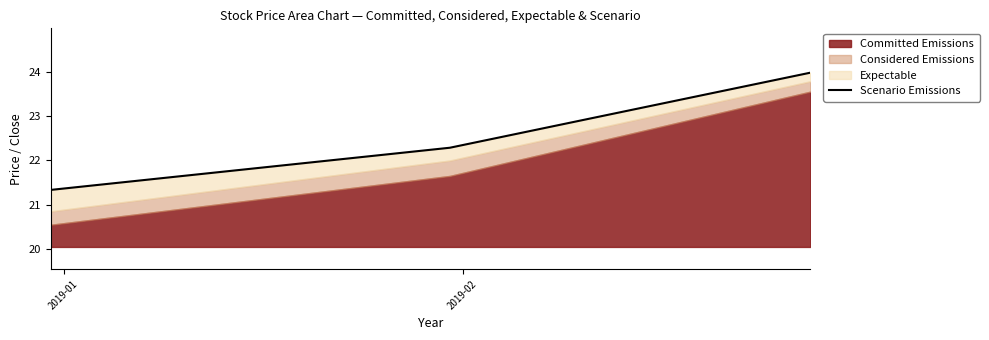

What is the sum of all values?

67.6